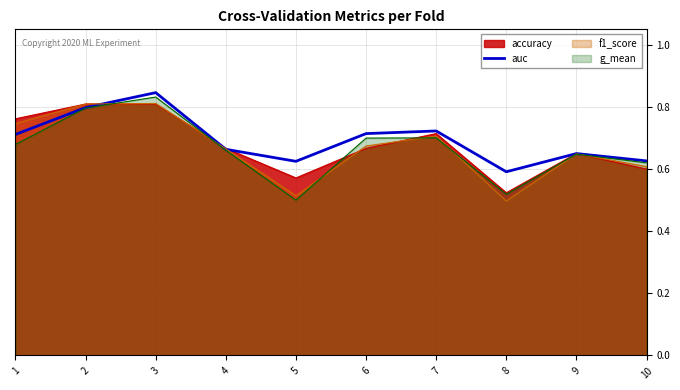

List the labels in order of value, smallest first.

8, 5, 10, 9, 4, 1, 6, 7, 2, 3